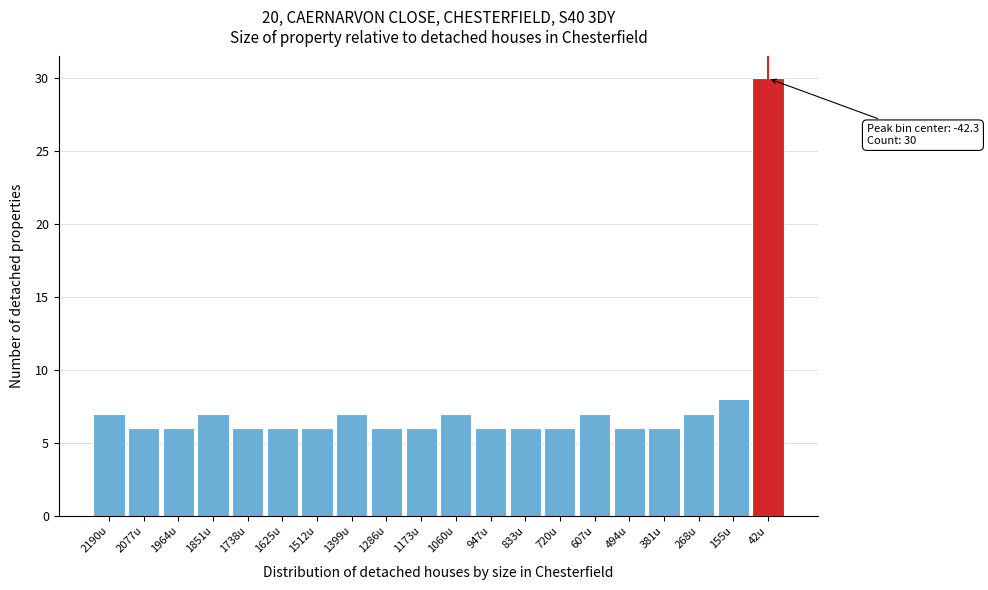

Reading left to right, extract all data points from this chart.

7	6	6	7	6	6	6	7	6	6	7	6	6	6	7	6	6	7	8	30